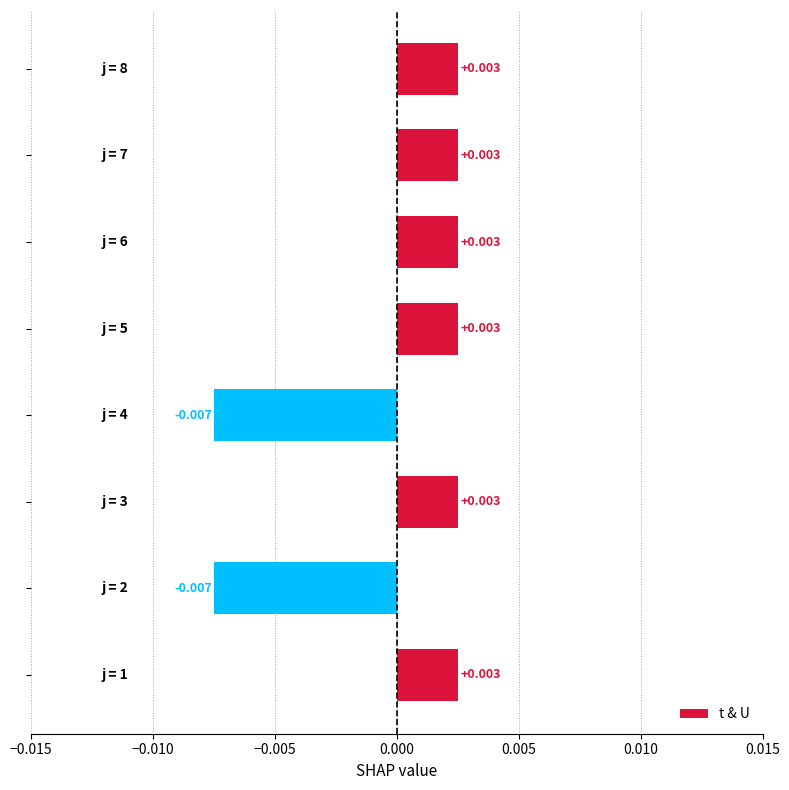

Count the number of categories in the chart.

8